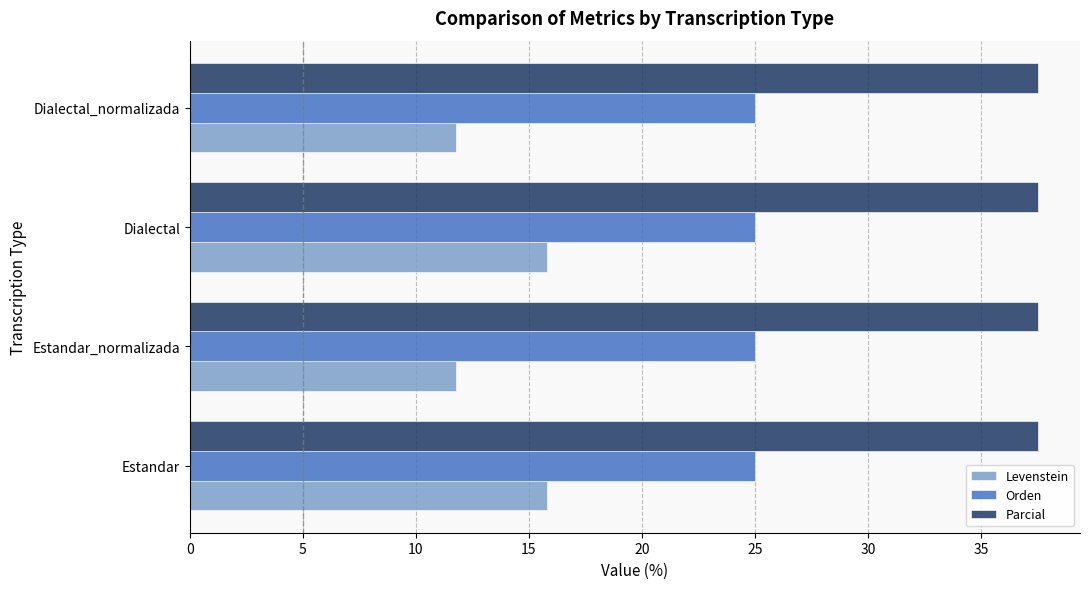

Which series has the largest range (max minus min)?

Levenstein